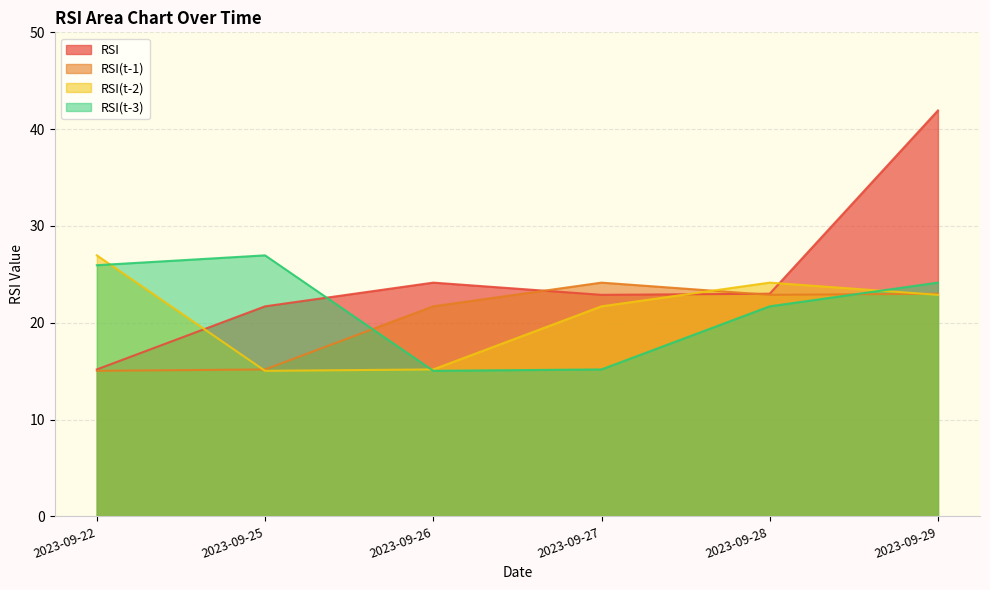

The RSI(t-1) series shows 43.2 at 2023-09-27. True or false?

False